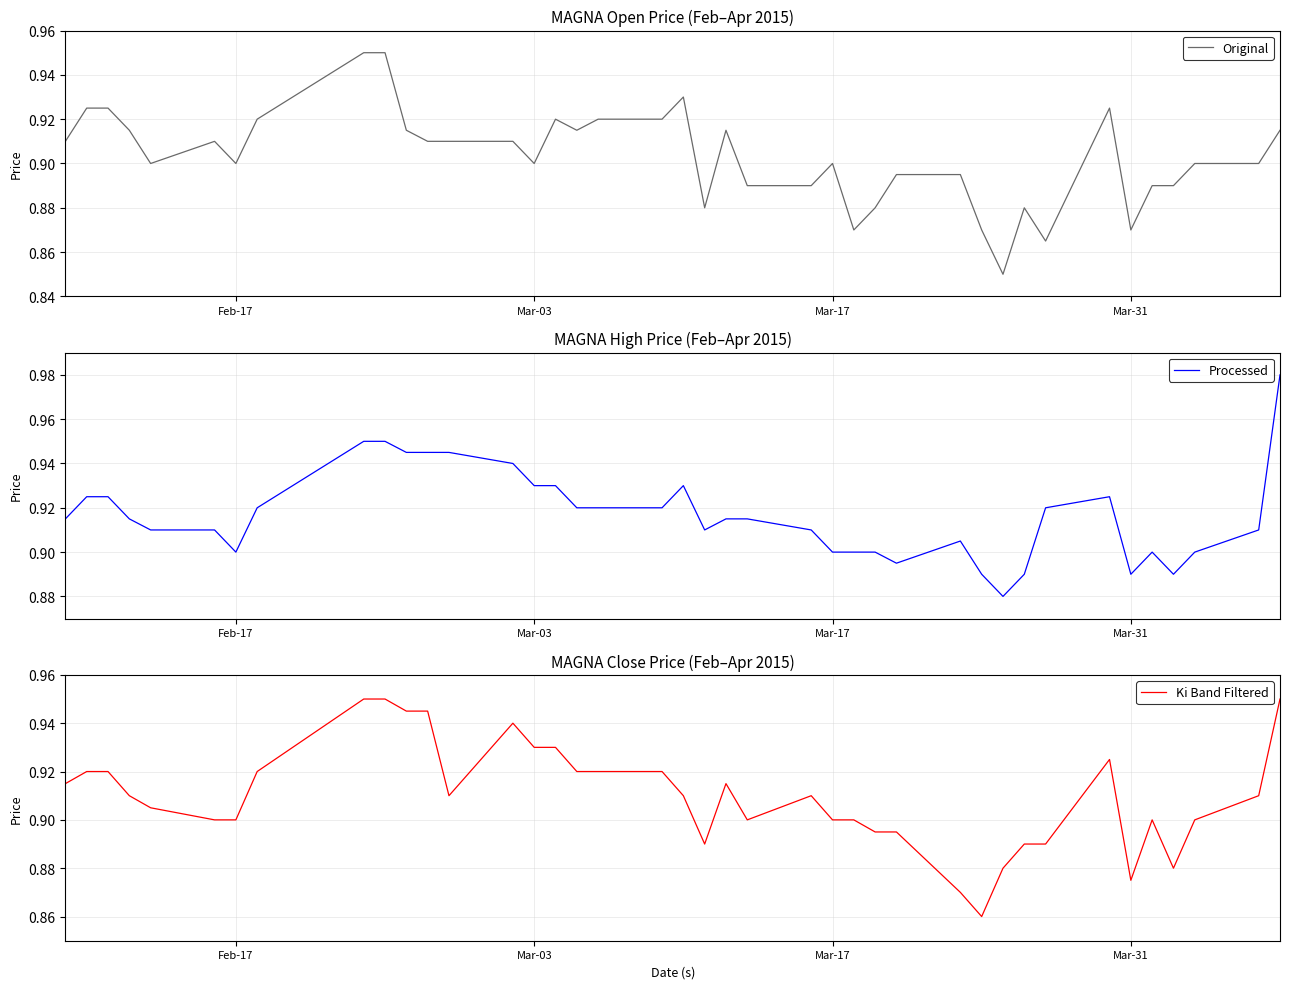

How many interior local peaks does the Processed series have?

4